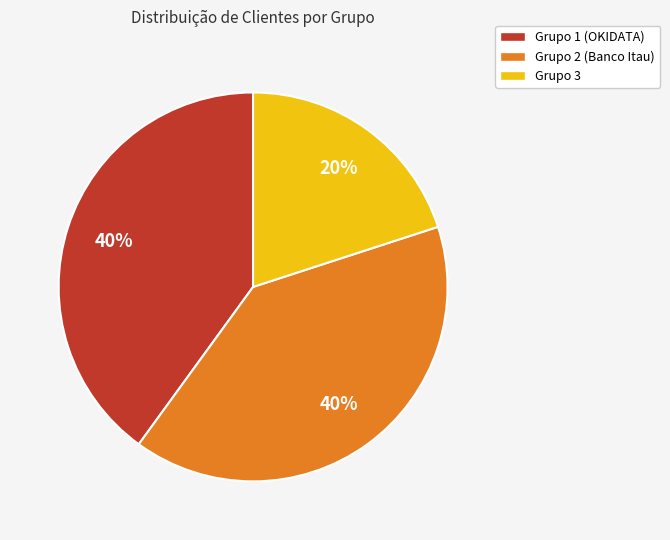

To the nearest percent, what is the combined percentage of Grupo 3 and Grupo 1 (OKIDATA)?

60%